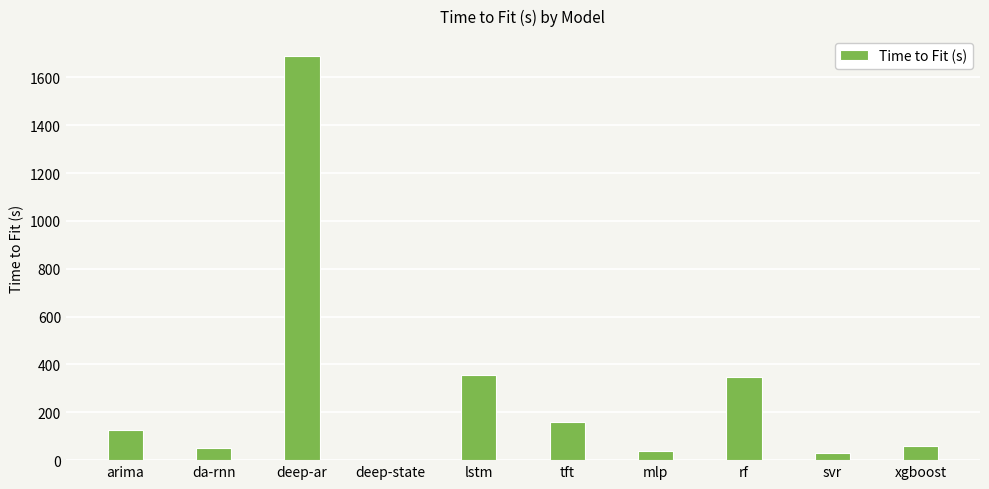

How many values exceed 125?

5